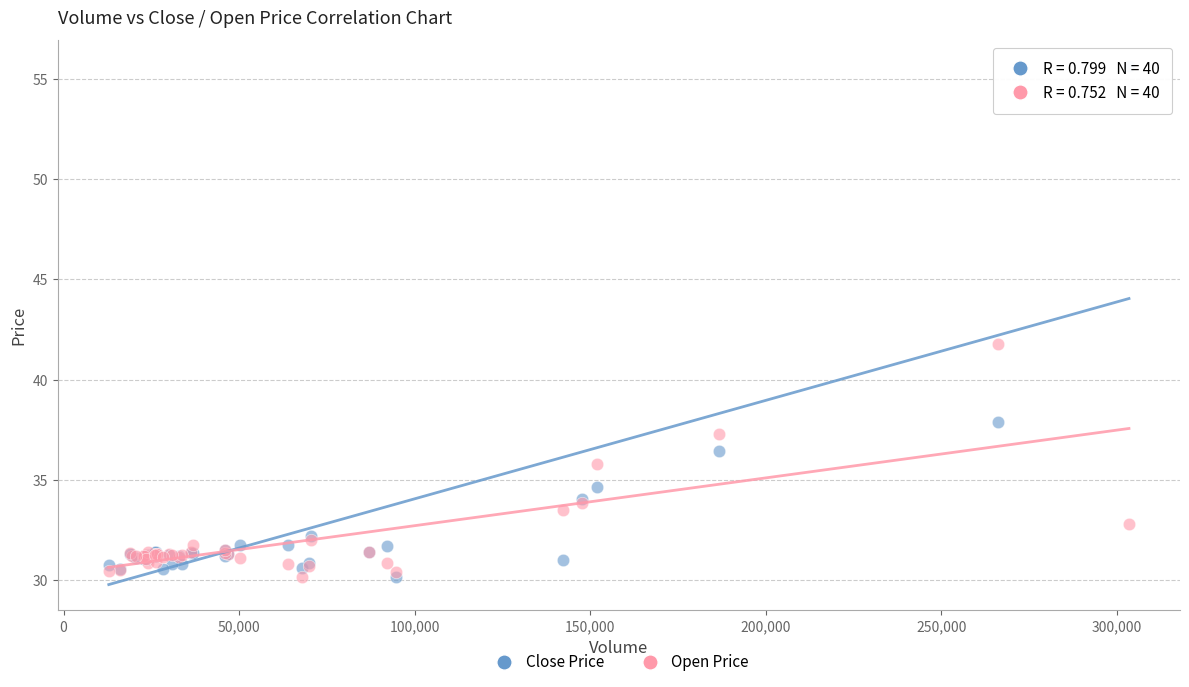

Which series has the largest Y range (max minus min)?

Close Price